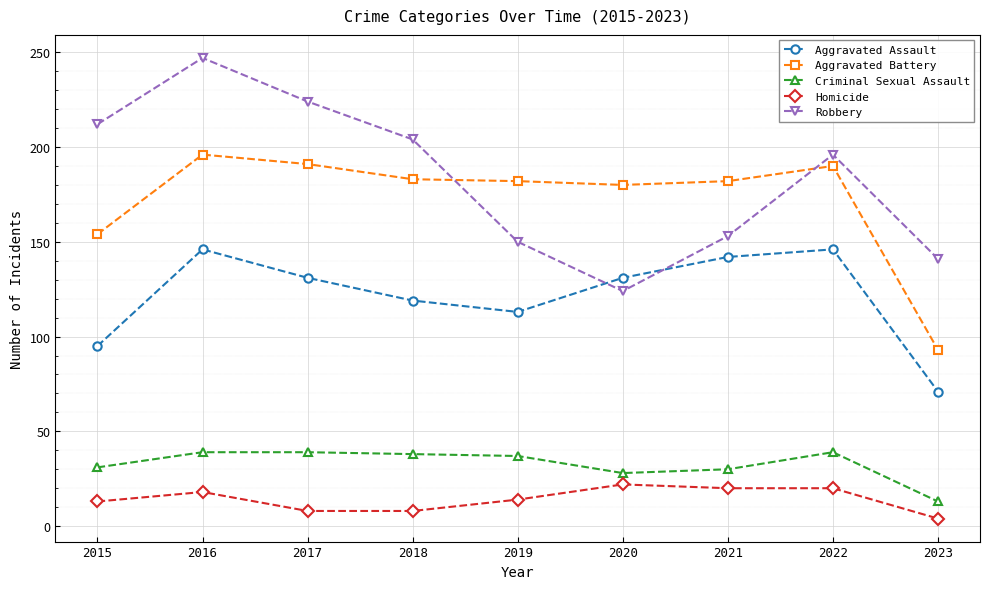

Is the value of Aggravated Assault at 2018 greater than the value of Homicide at 2021?

Yes